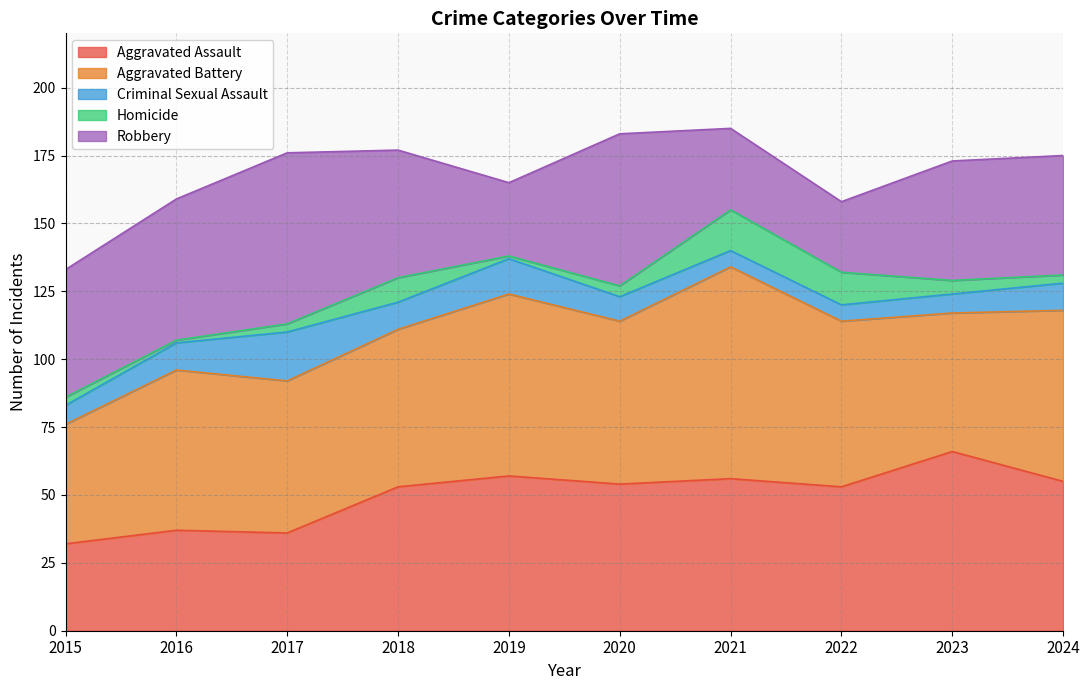

Reading left to right, extract all data points from this chart.

Aggravated Assault: 32	37	36	53	57	54	56	53	66	55
Aggravated Battery: 44	59	56	58	67	60	78	61	51	63
Criminal Sexual Assault: 7	10	18	10	13	9	6	6	7	10
Homicide: 3	1	3	9	1	4	15	12	5	3
Robbery: 47	52	63	47	27	56	30	26	44	44